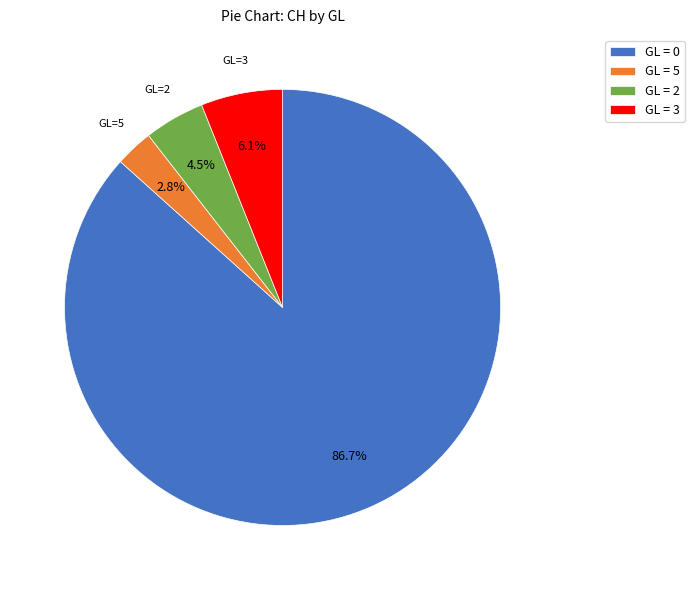

Which category has the biggest portion of the pie?

GL = 0